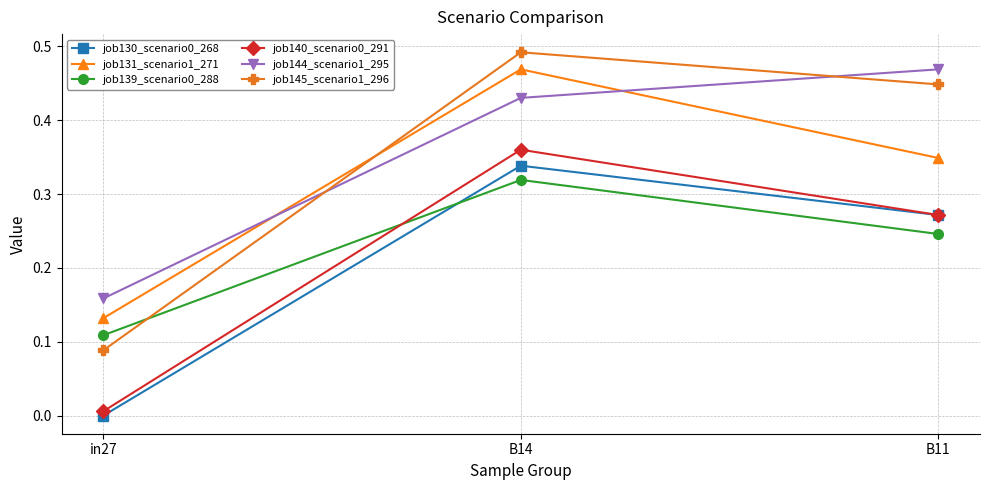

Does the chart display data point markers on the line(s)?

Yes